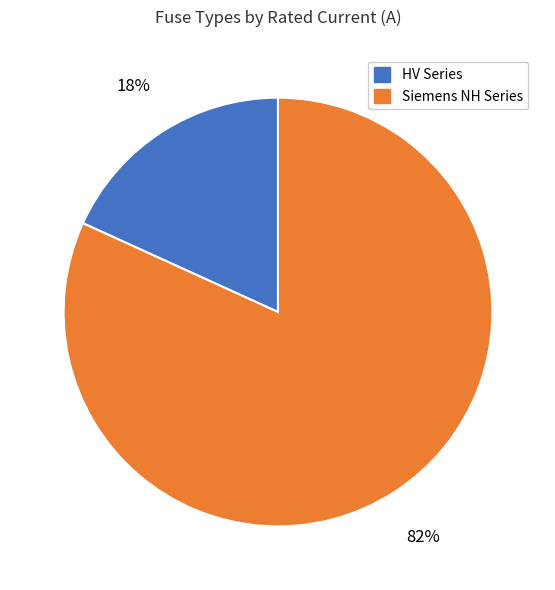

Is there any slice that represents more than half of the pie?

Yes